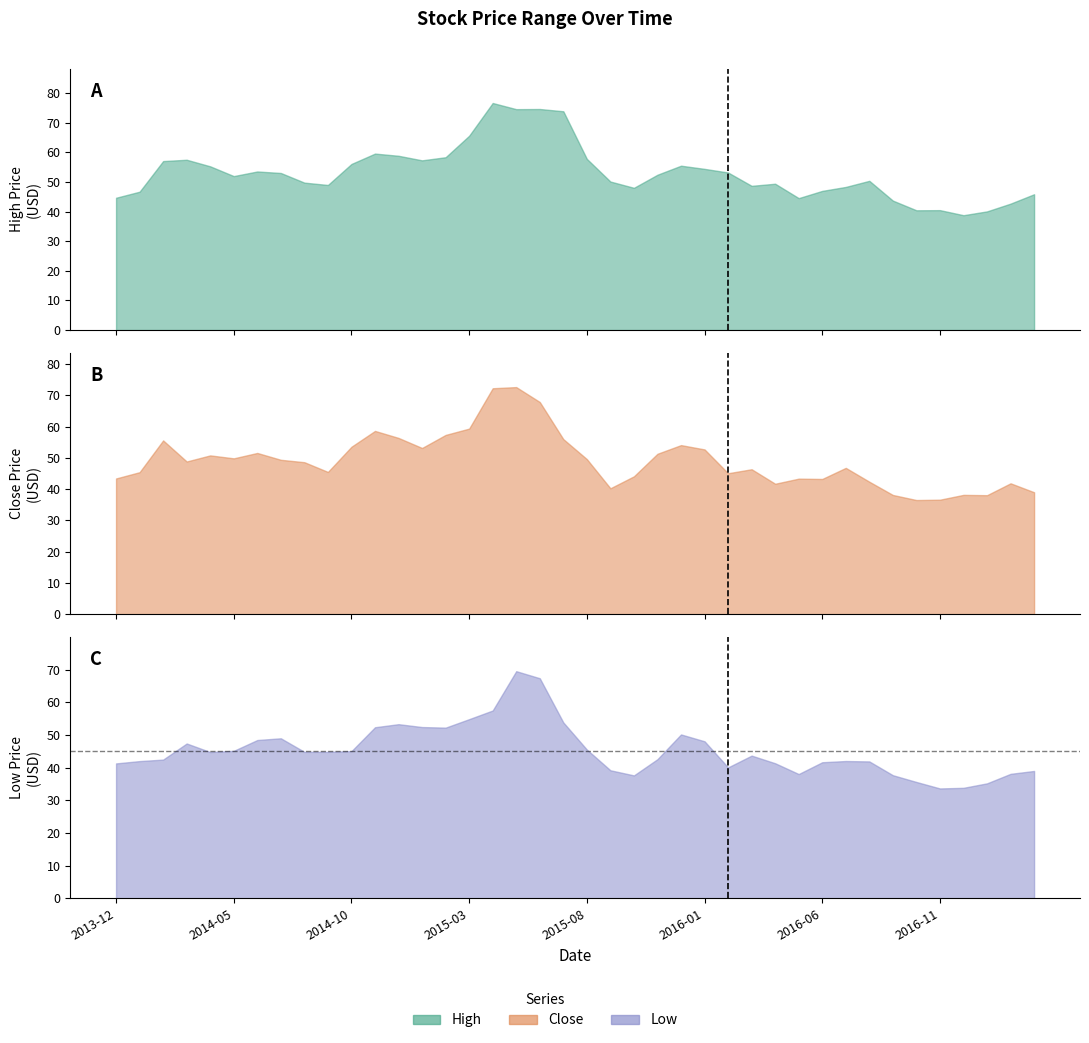

What is the greatest value displayed?

76.7